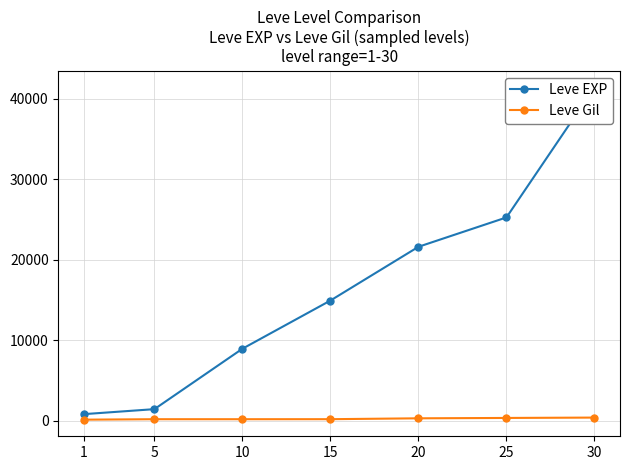

What is the value of the Leve Gil point at the 2nd from the left?

169